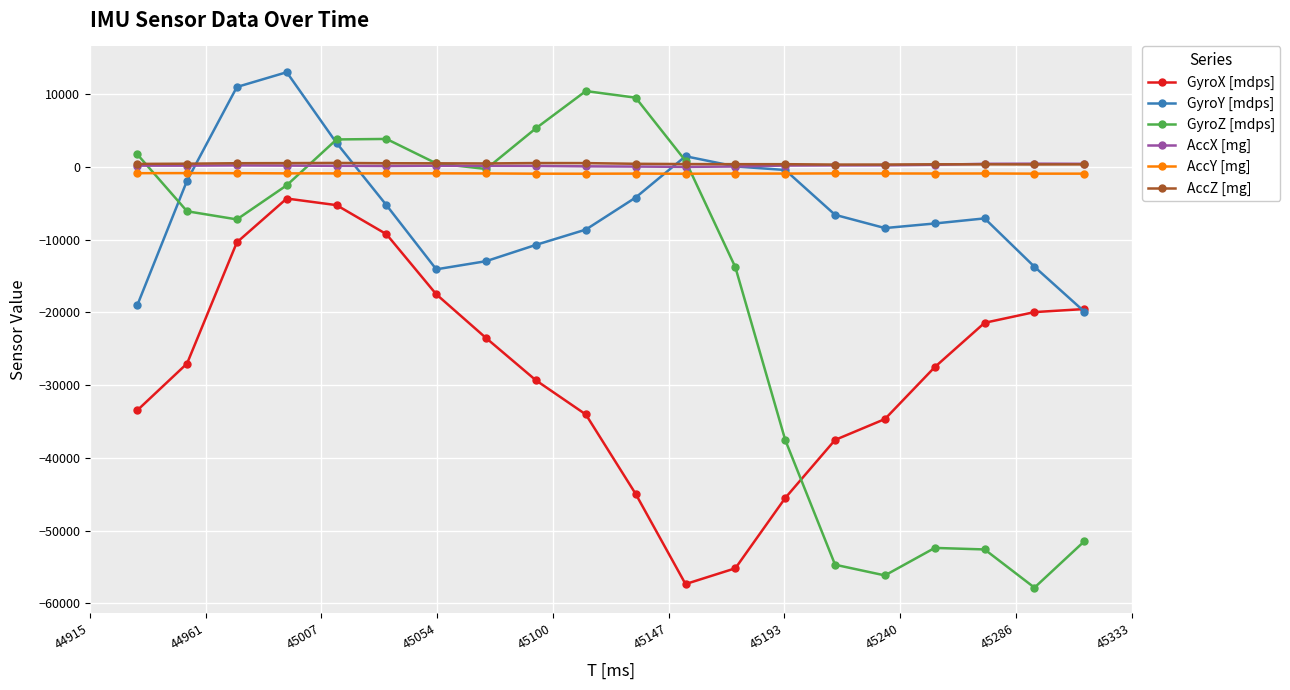

What is the highest value of the GyroY [mdps] series?

13020